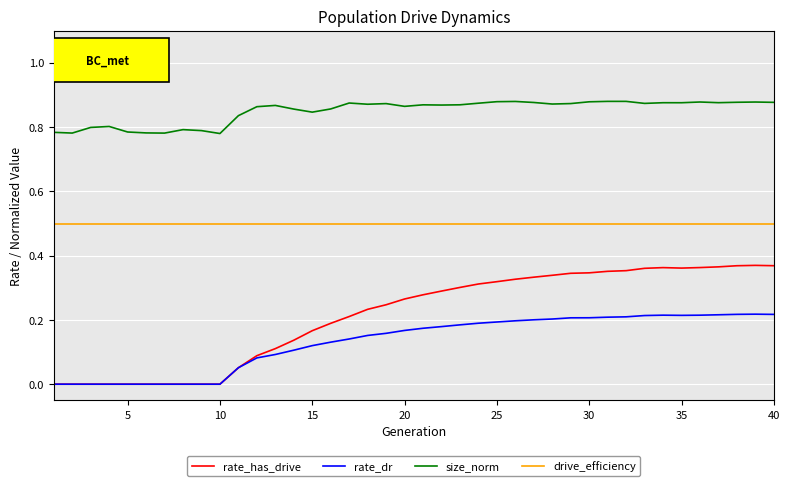

Which series has the largest range (max minus min)?

rate_has_drive